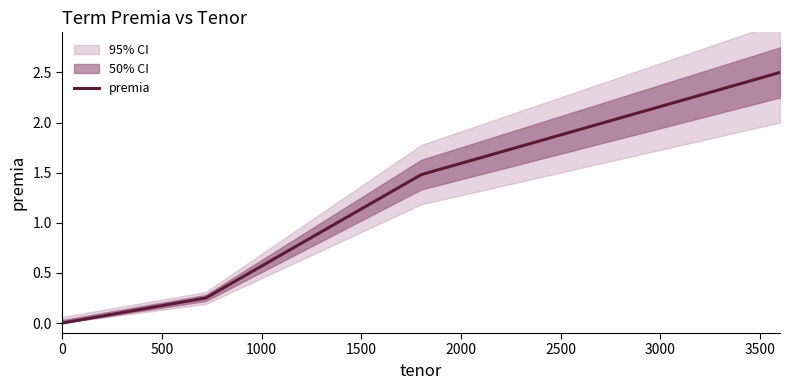

True or false: the data shows 1.7 at 0.

False